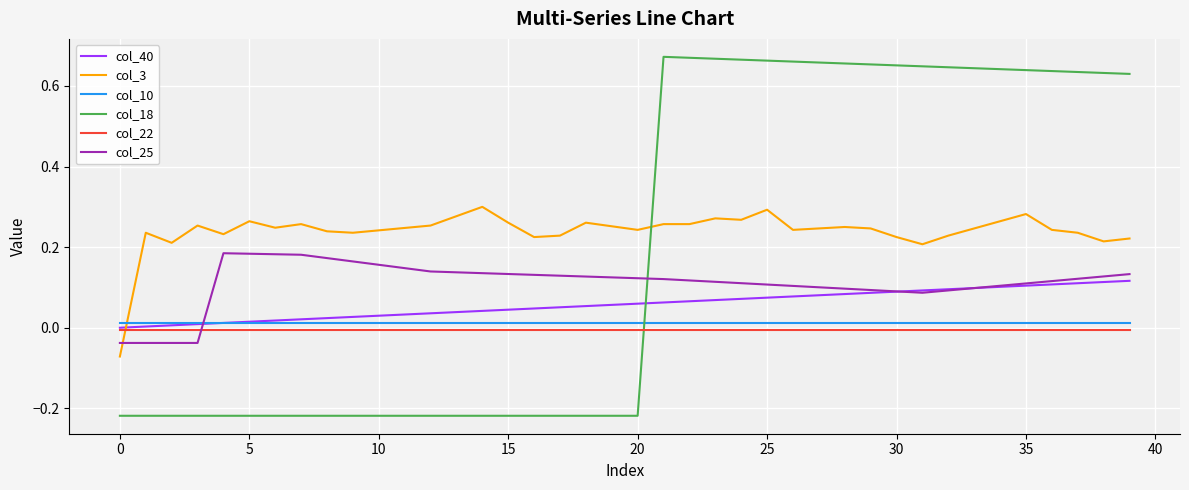

Which series has the largest total across all categories?

col_3